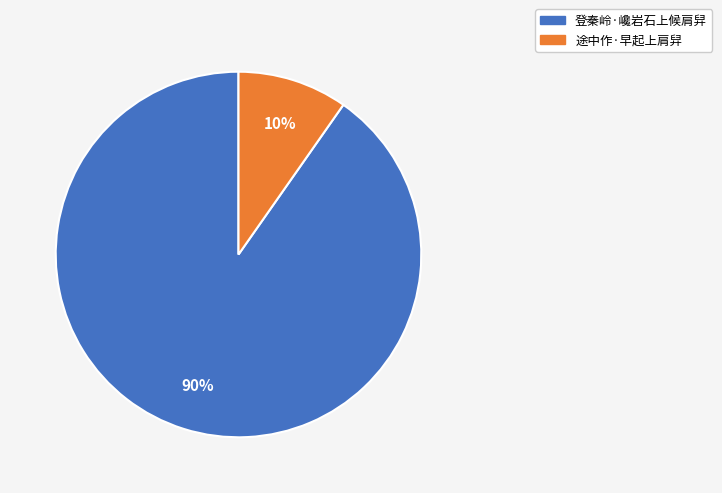

What is the largest slice in the pie chart?

登秦岭·巉岩石上候肩舁